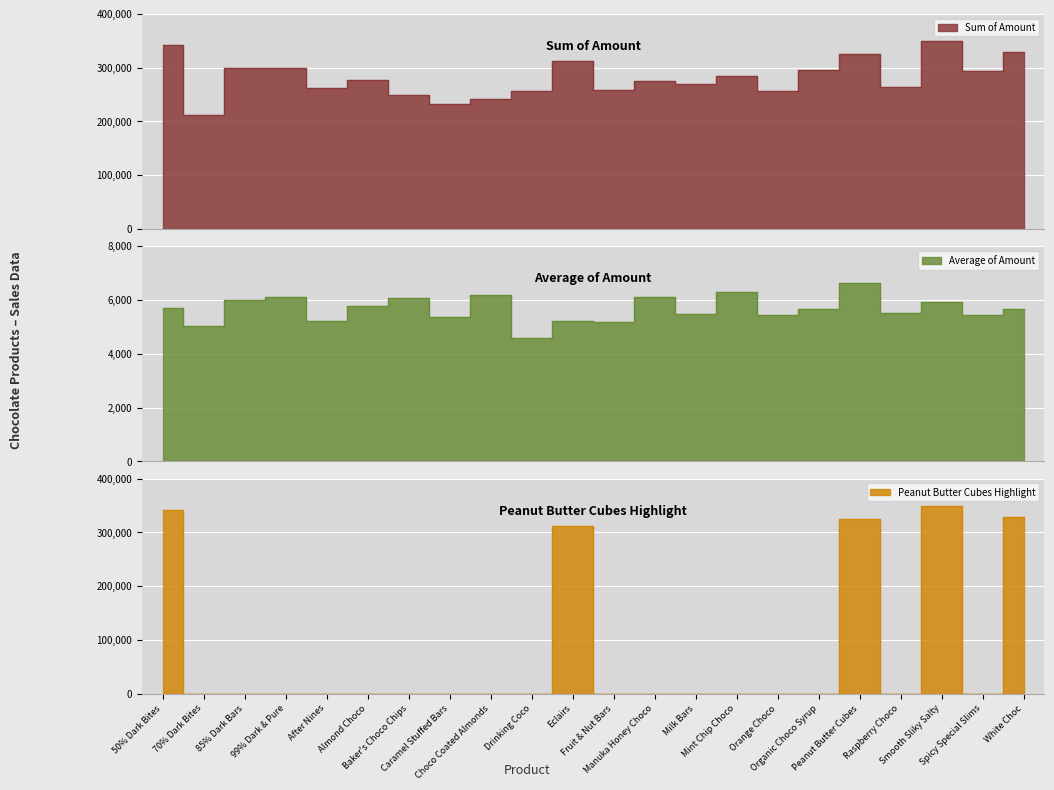

Reading right to left, list all the values displayed in this chart.

Sum of Amount: 329147.0	293454.0	349692.0	264740.0	324842.0	294700.0	256144.0	283969.0	269248.0	275541.0	259147.0	312445.0	256655.0	241486.0	231588.0	249613.0	277536.0	261331.0	299796.0	299229.0	211610.0	341712.0
Average of Amount: 5674.9	5434.3	5927.0	5515.4	6629.4	5667.3	5449.9	6310.4	5494.9	6123.1	5182.9	5207.4	4583.1	6191.9	5385.8	6088.1	5782.0	5226.6	6118.3	5984.6	5038.3	5695.2